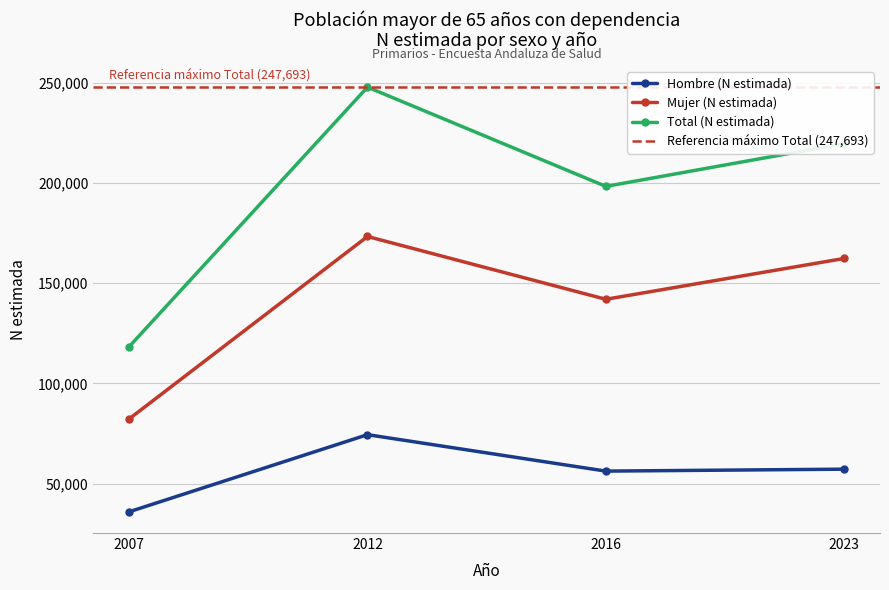

Reading left to right, list all the values displayed in this chart.

Hombre (N estimada): 36000	74446	56282	57250
Mujer (N estimada): 82286	173247	141936	162297
Total (N estimada): 118285	247693	198218	219548